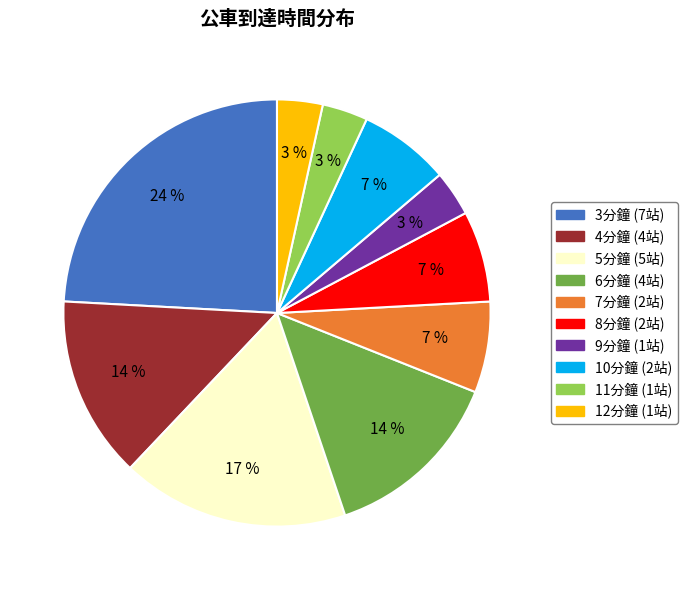

Does any single category account for the majority?

No